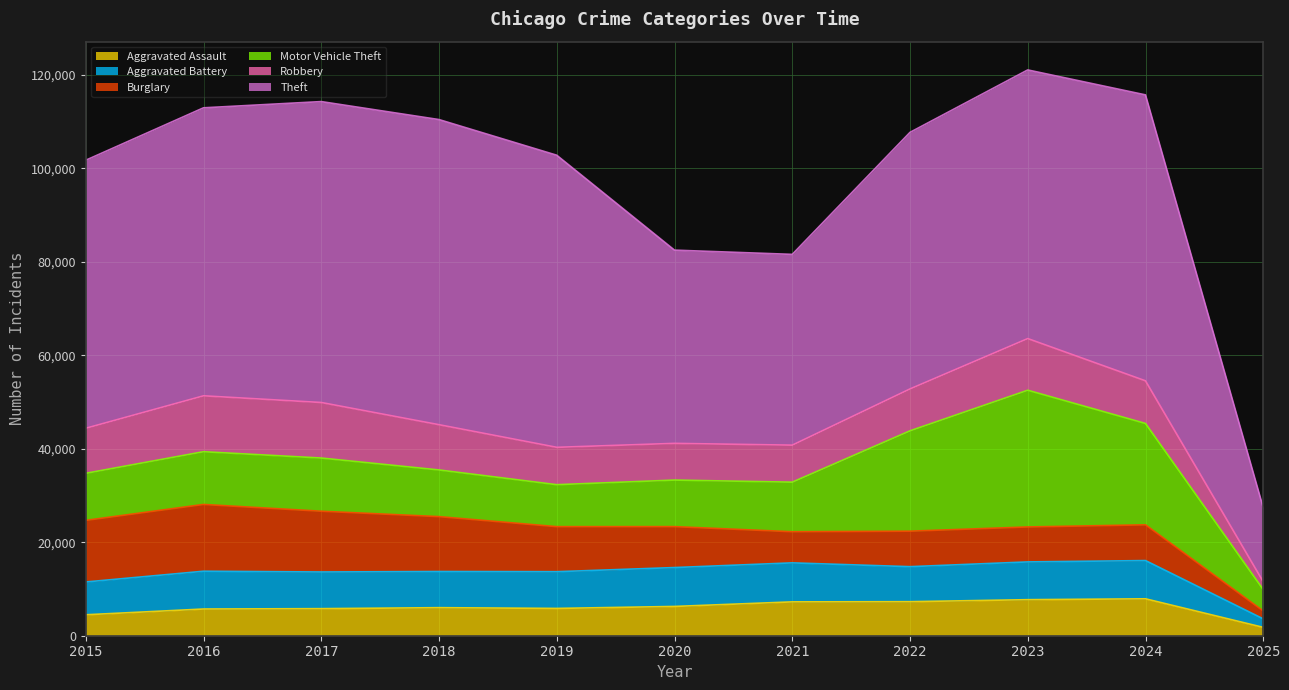

Where do Aggravated Assault and Robbery first cross each other?

2024 and 2025